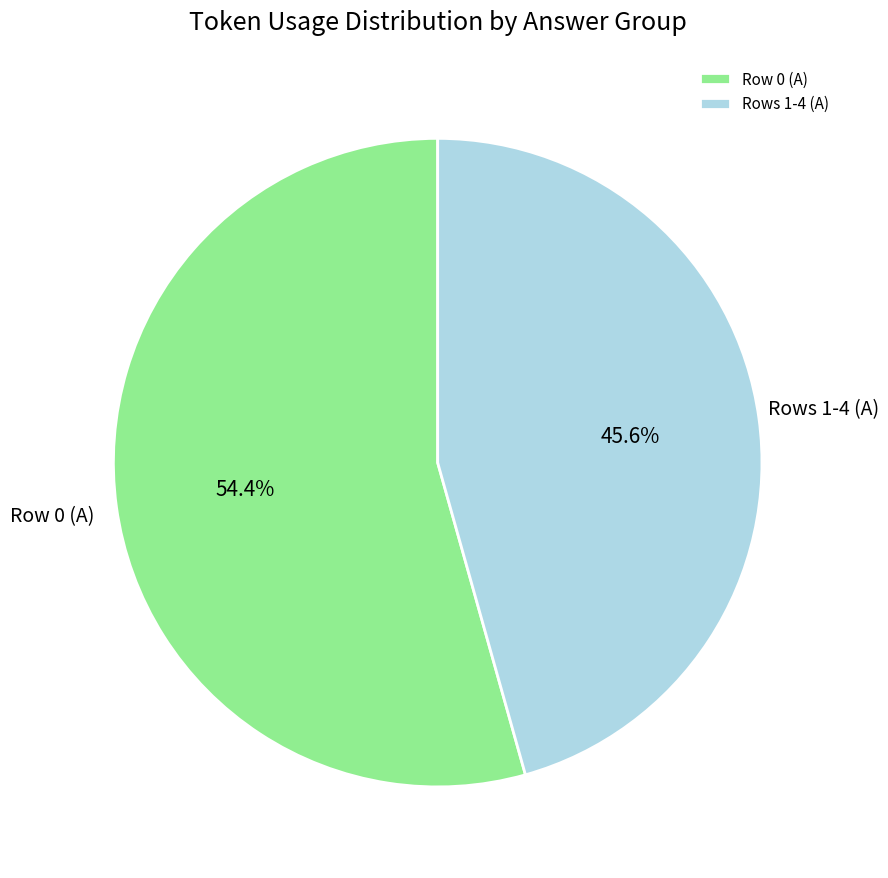

What is the ratio of the value at Row 0 (A) to the value at Rows 1-4 (A)?

1.2